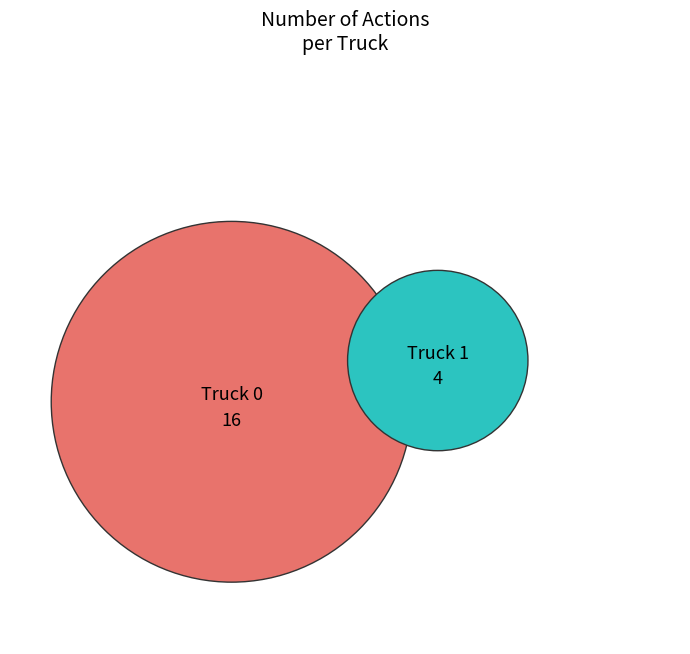

True or false: Truck 1 accounts for 20% of the total.

True